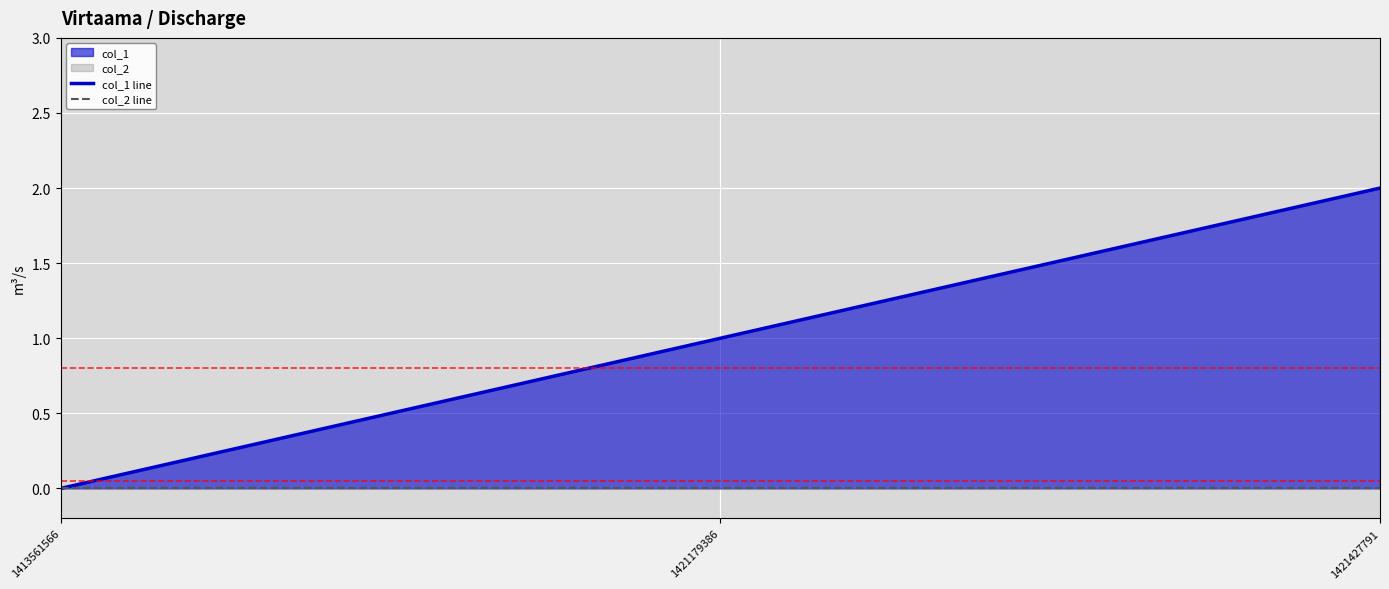

True or false: col_1 line has a value of 2 at 1421427791.

True